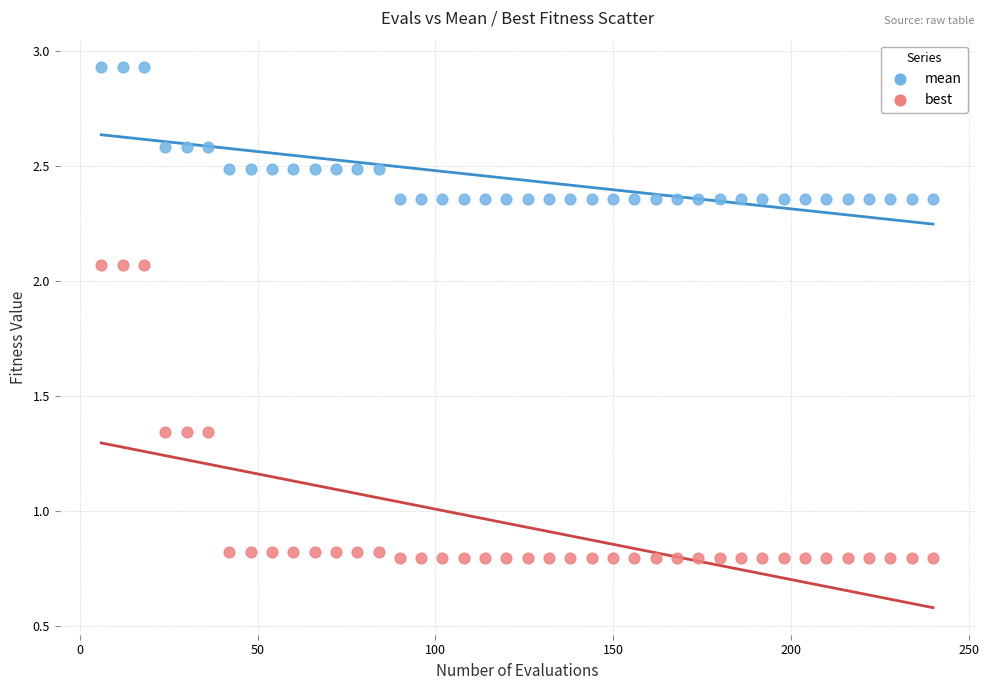

What is the X range (max minus min) for the scatter plot?

234.0